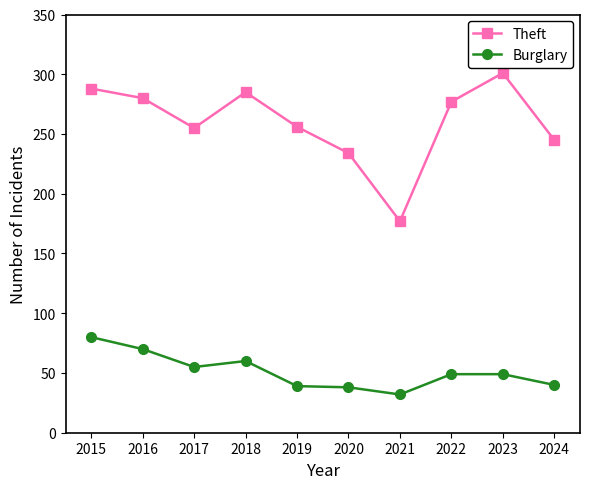

What is the difference between the maximum and minimum values in the Burglary series?

48